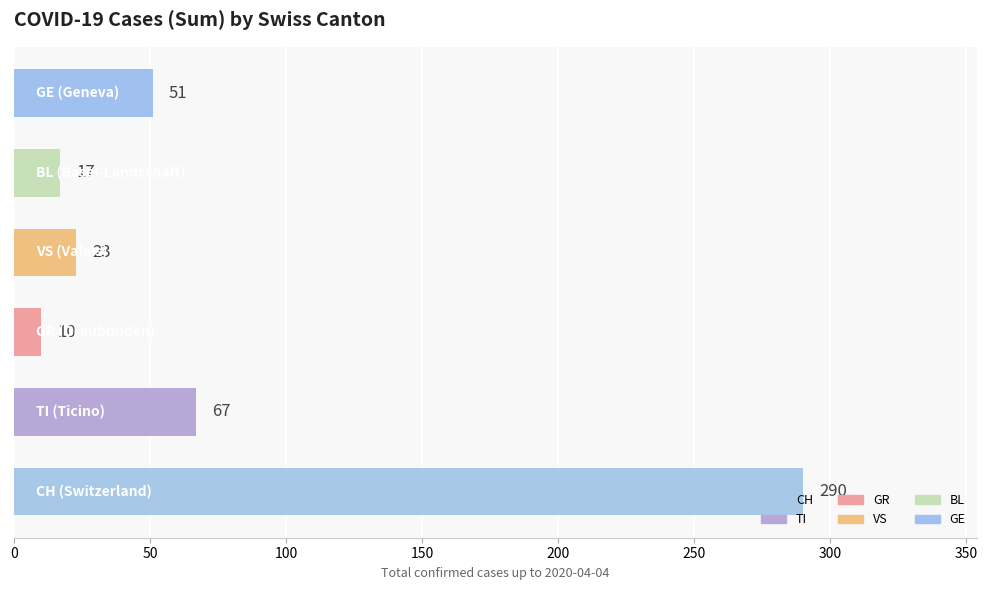

What is the maximum value shown in the chart?

290